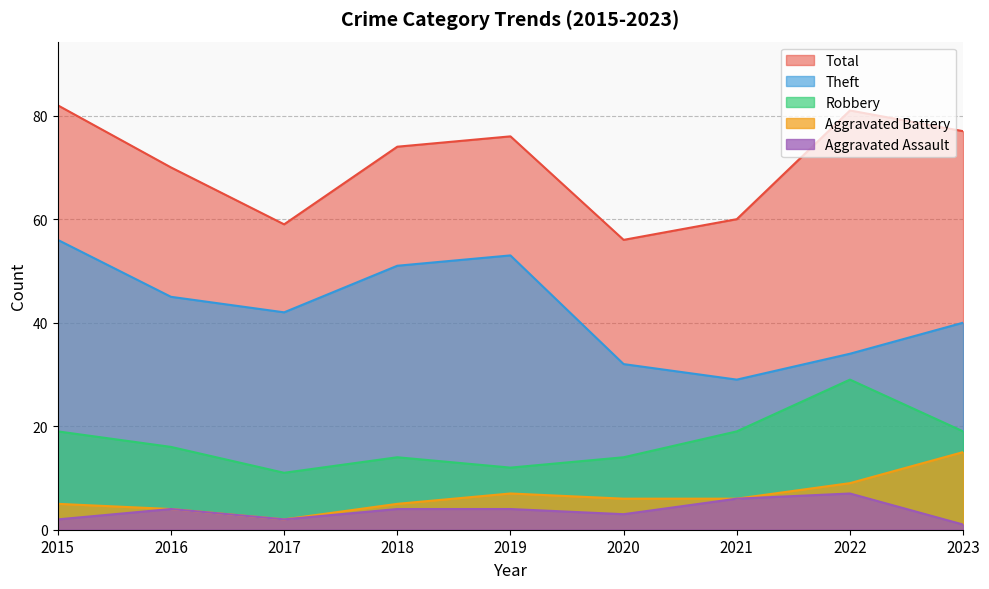

What is the highest value of the Aggravated Assault series?

7